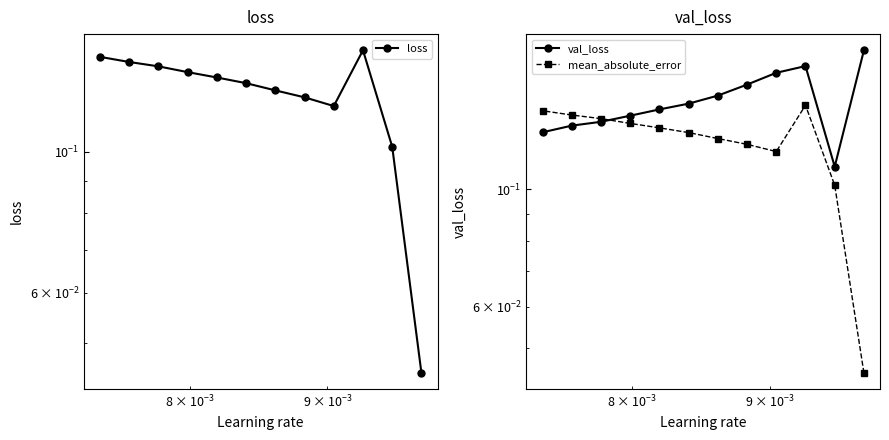

After their last crossing, which series has the higher values: val_loss or loss?

loss